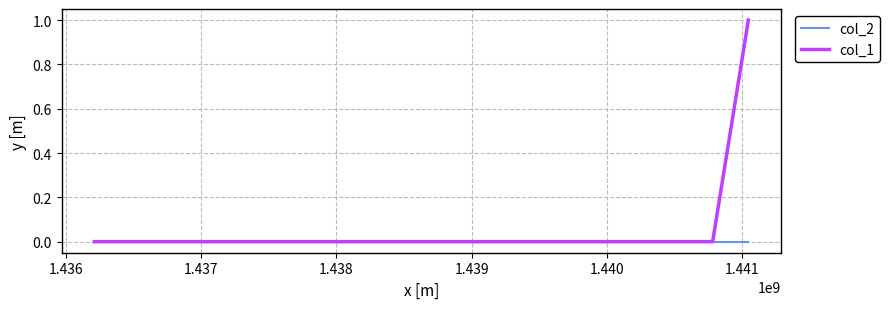

Which series has the largest total across all categories?

col_1